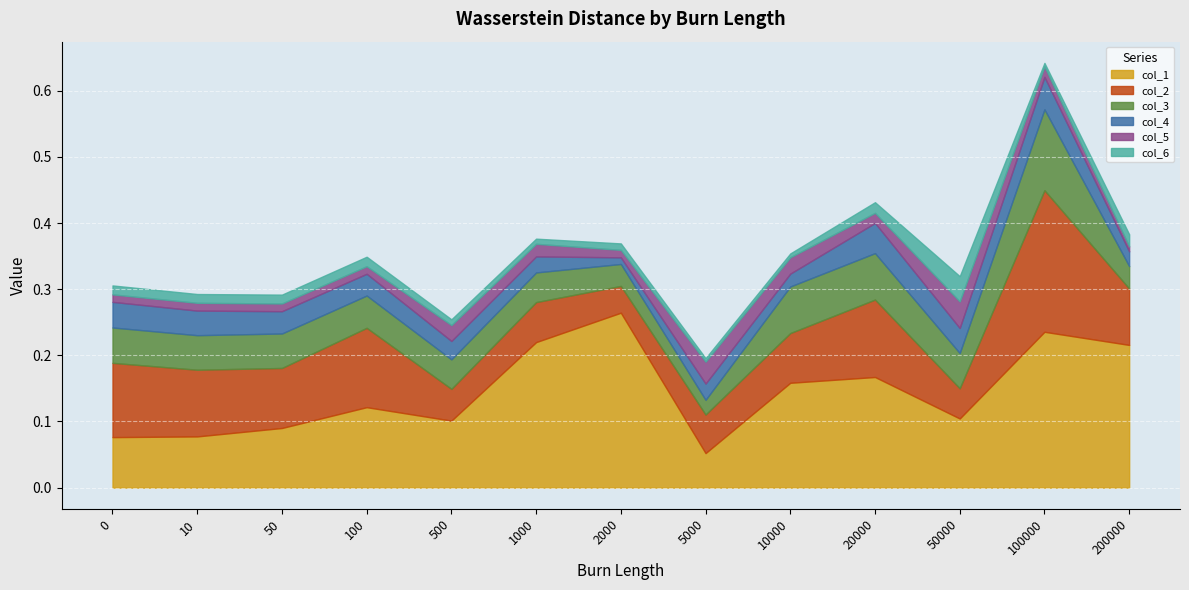

Rank the series at 0 from lowest to highest value.

col_5, col_6, col_4, col_3, col_1, col_2